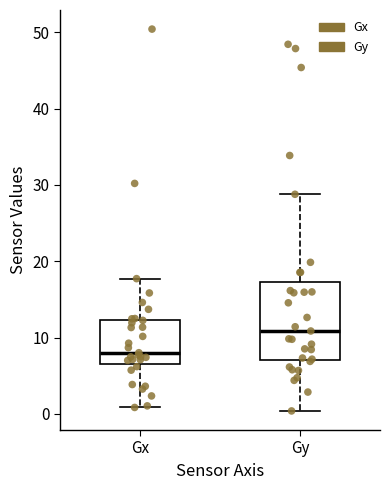

Reading left to right, read every box against the y-axis: the position of its median line, the range the box covers, and the ends of its whiskers. The values are not printed on the chart, so give them approximately, as read against the axis.

Gx: median 8, box 7 to 12, whiskers 1 to 18
Gy: median 11, box 7 to 17, whiskers 0 to 29